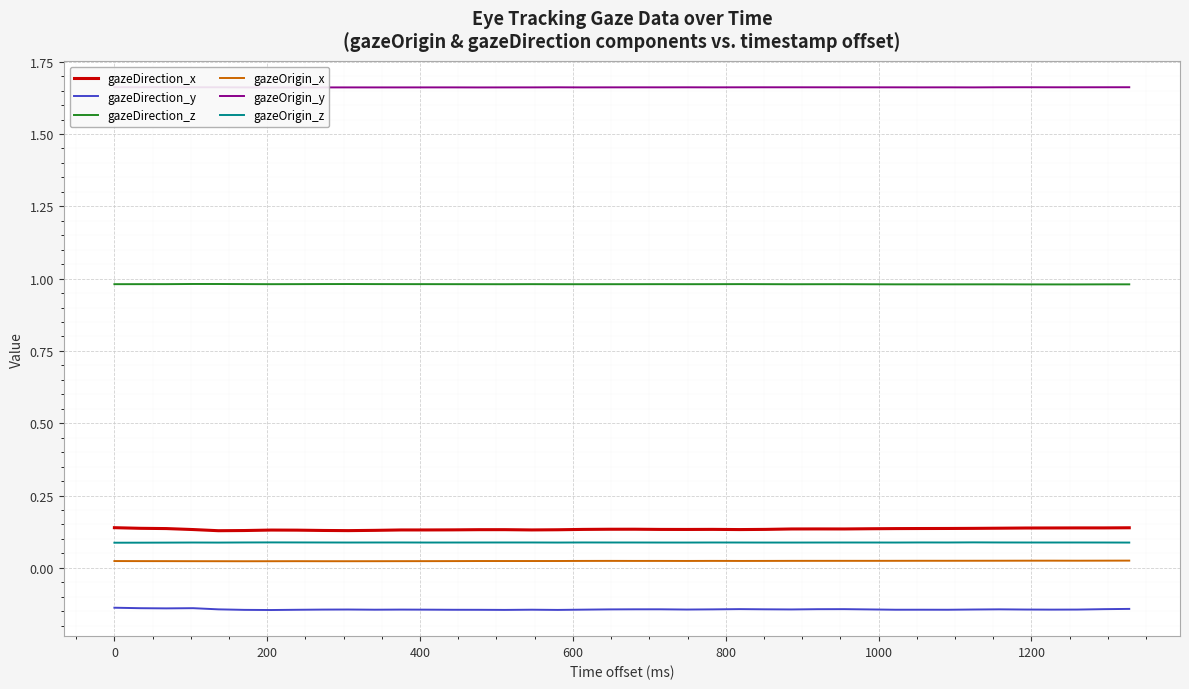

True or false: gazeOrigin_y and gazeOrigin_z cross at least once.

False